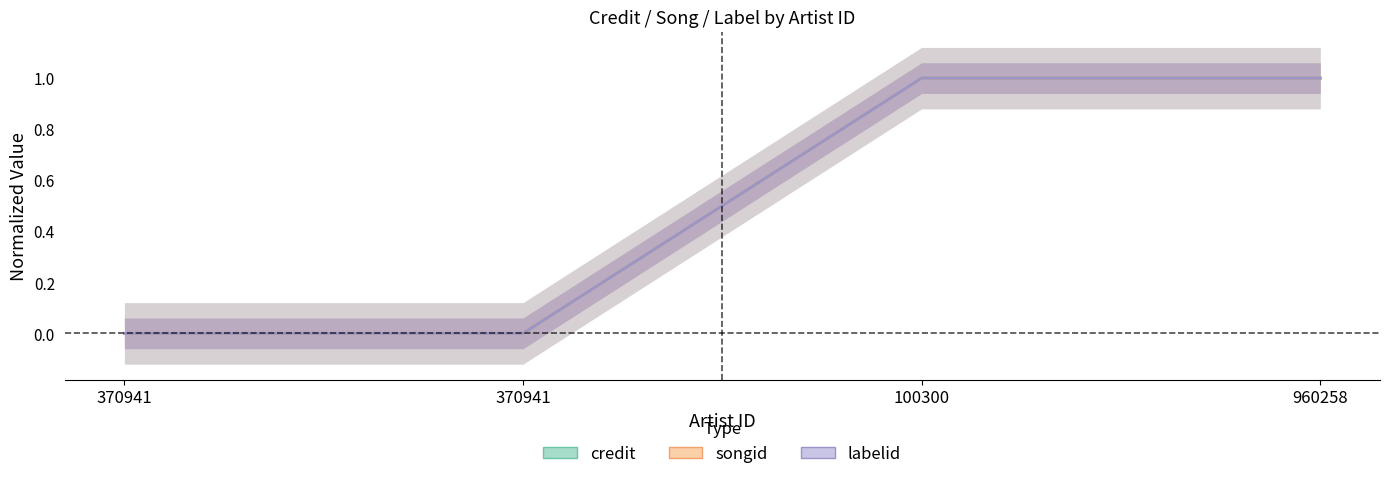

What is the difference between the maximum and minimum values in the credit series?

1